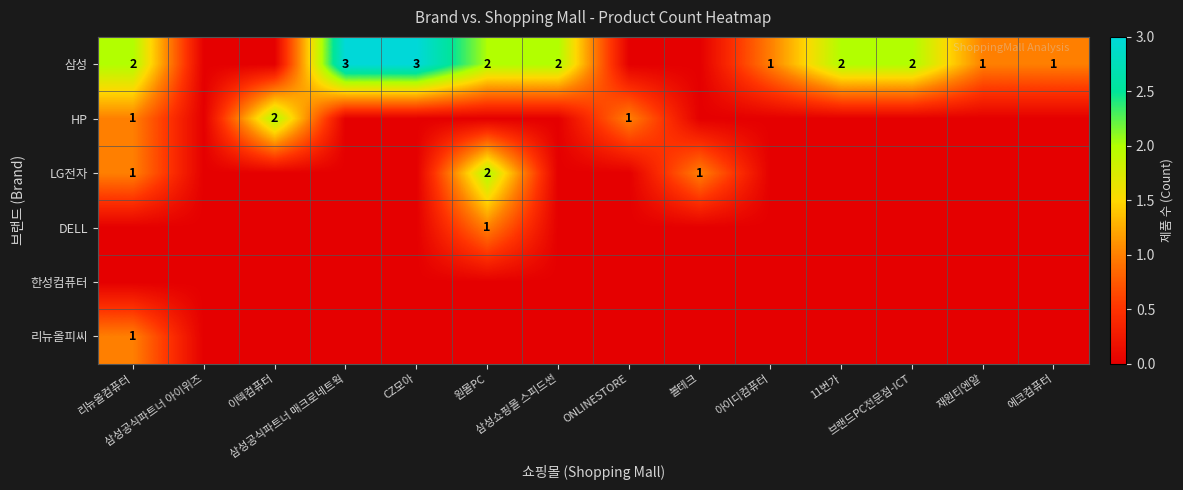

Which category has the lowest value in the HP series?

삼성공식파트너 아이위즈